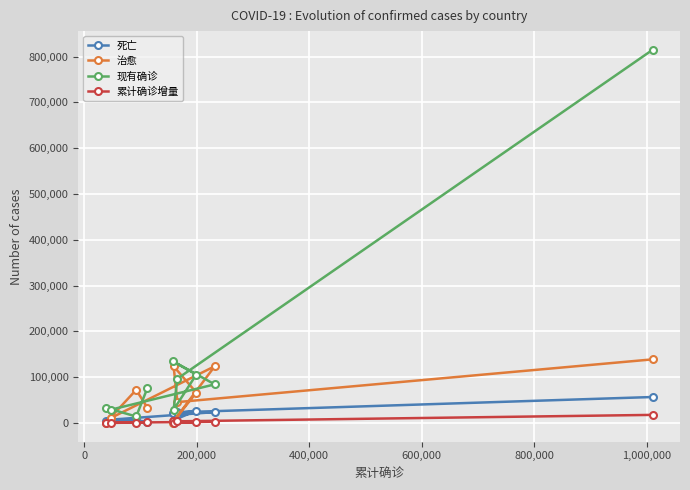

What is the maximum value shown in the chart?

814714